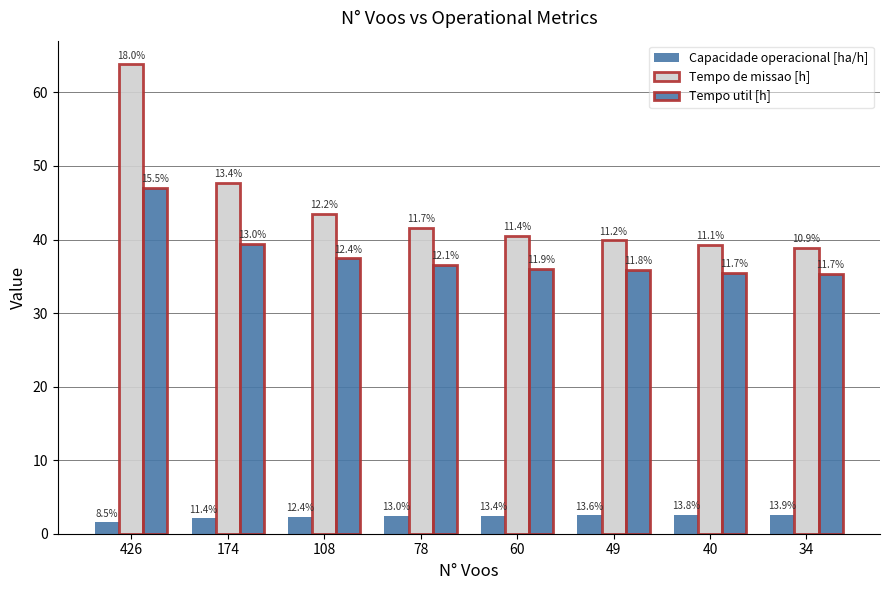

Reading right to left, what are all the values shown in this chart?

Capacidade operacional [ha/h]: 34=2.6	40=2.5	49=2.5	60=2.5	78=2.4	108=2.3	174=2.1	426=1.6
Tempo de missao [h]: 34=38.9	40=39.2	49=39.9	60=40.5	78=41.6	108=43.5	174=47.7	426=63.8
Tempo util [h]: 34=35.3	40=35.5	49=35.9	60=36.0	78=36.5	108=37.5	174=39.4	426=47.0